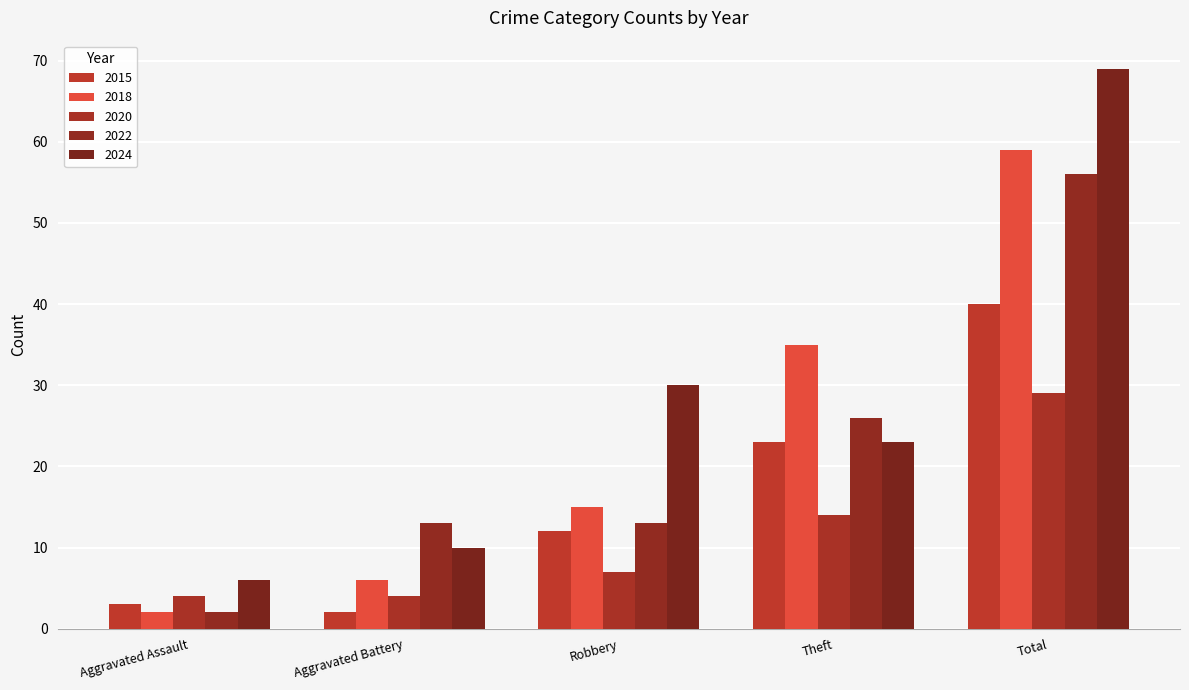

True or false: 2022 has a value of 4 at Aggravated Assault.

False